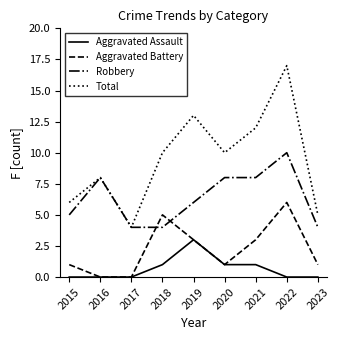

At which category does the chart reach its peak across all series?

2022